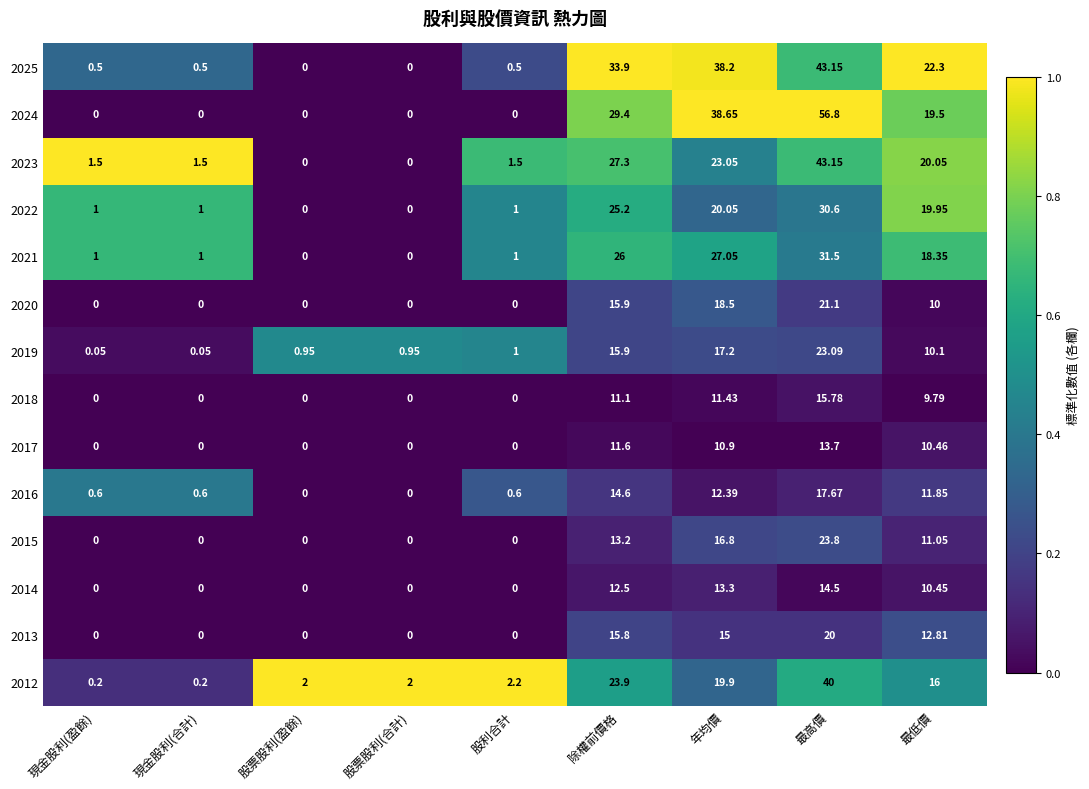

At which label is 2016 closest to 8?

最低價